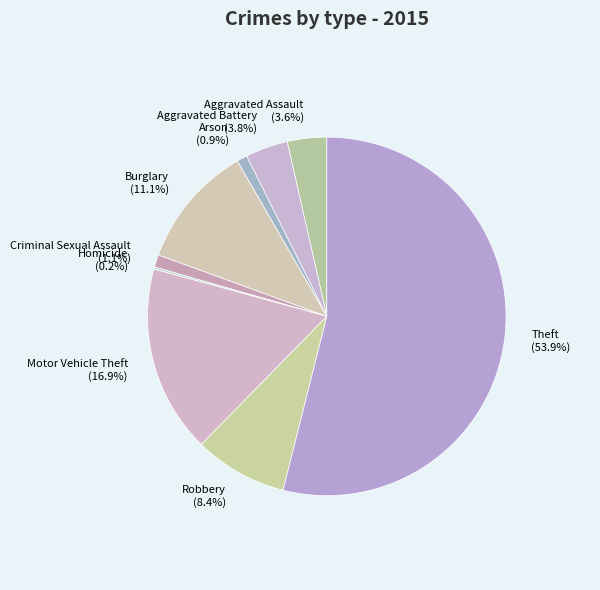

What percentage is the Motor Vehicle Theft slice, to the nearest percent?

17%